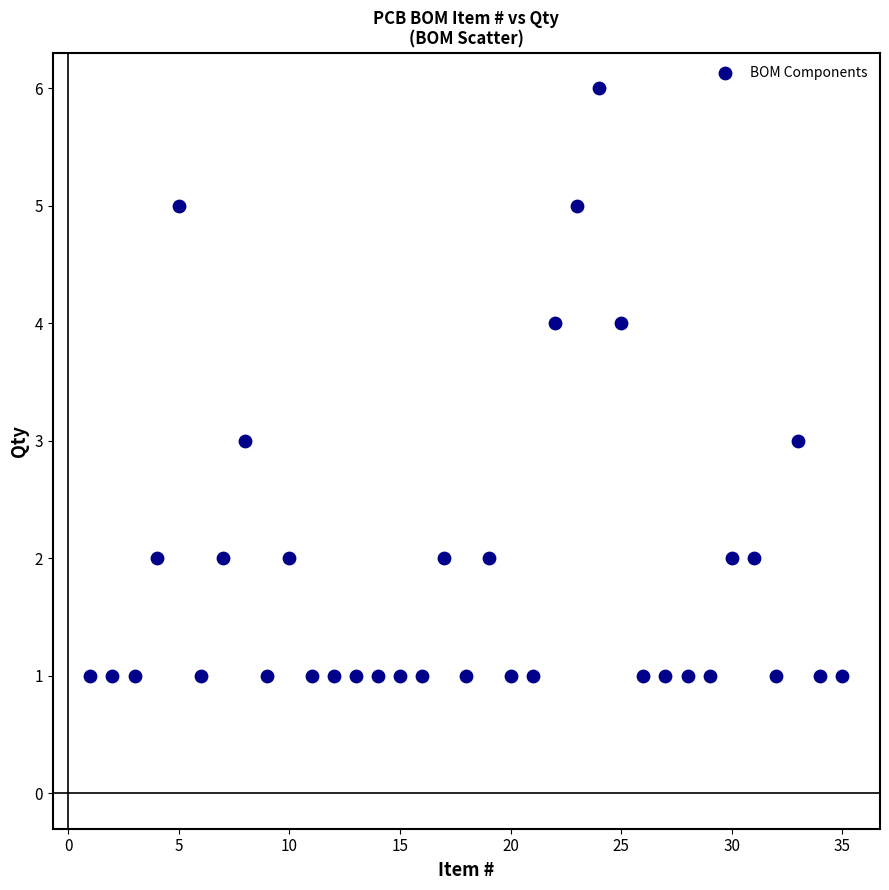

What is the range of Y values (max minus min)?

5